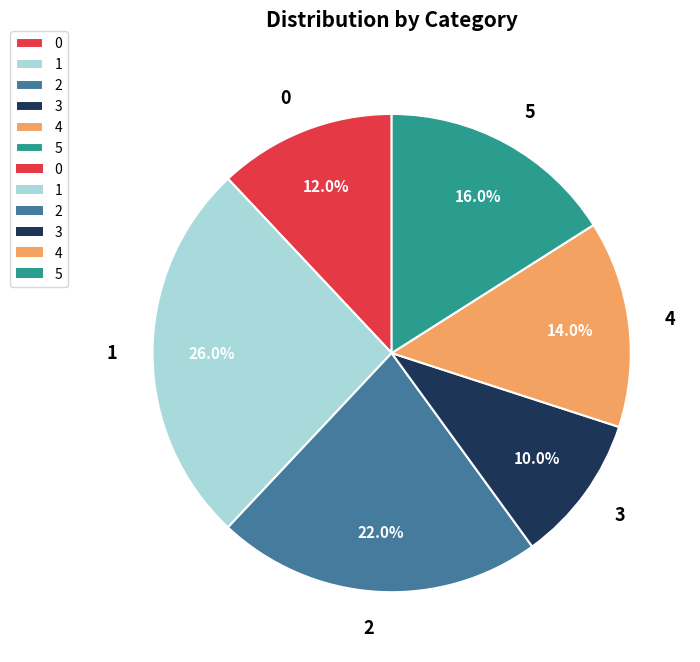

Combined, do 2 and 5 account for over 50%?

No